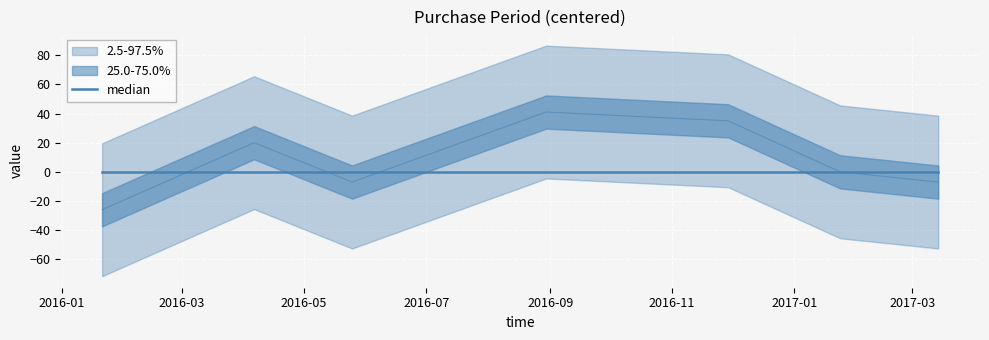

What is the label of the 5th point from the left?

2016-11-29